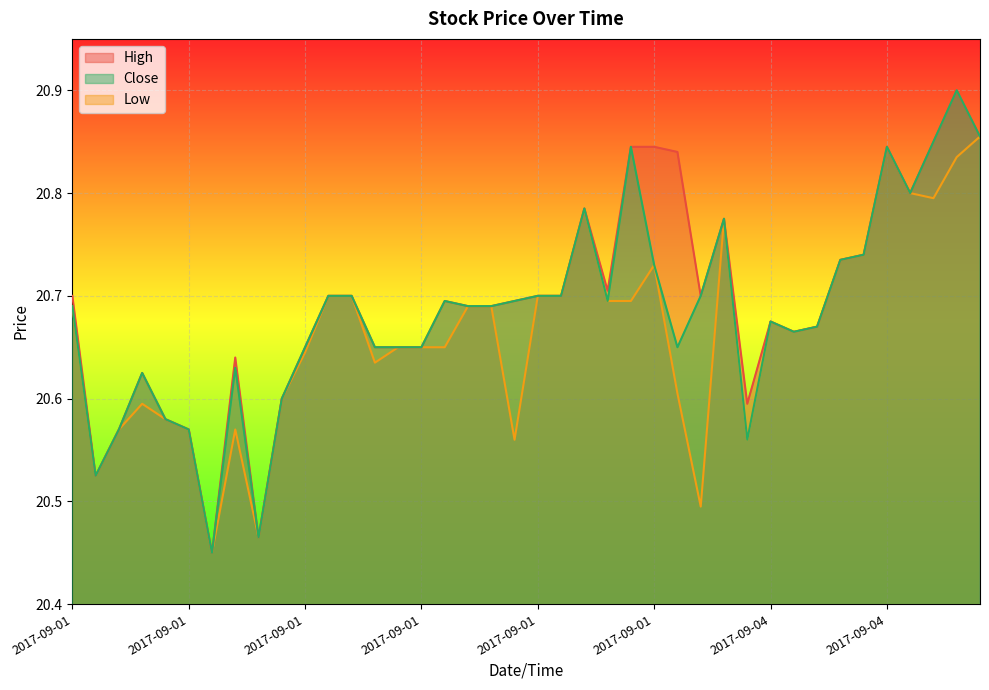

Rank the series by their average value, from lowest to highest.

Low, Close, High